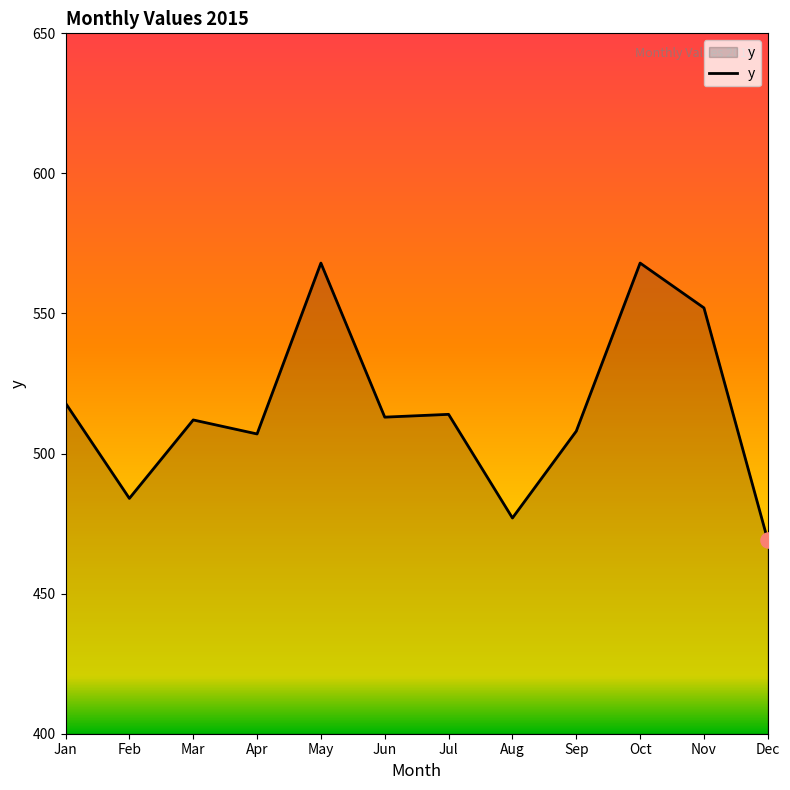

Approximately how many times larger is the value at Jan compared to Aug?

1.1